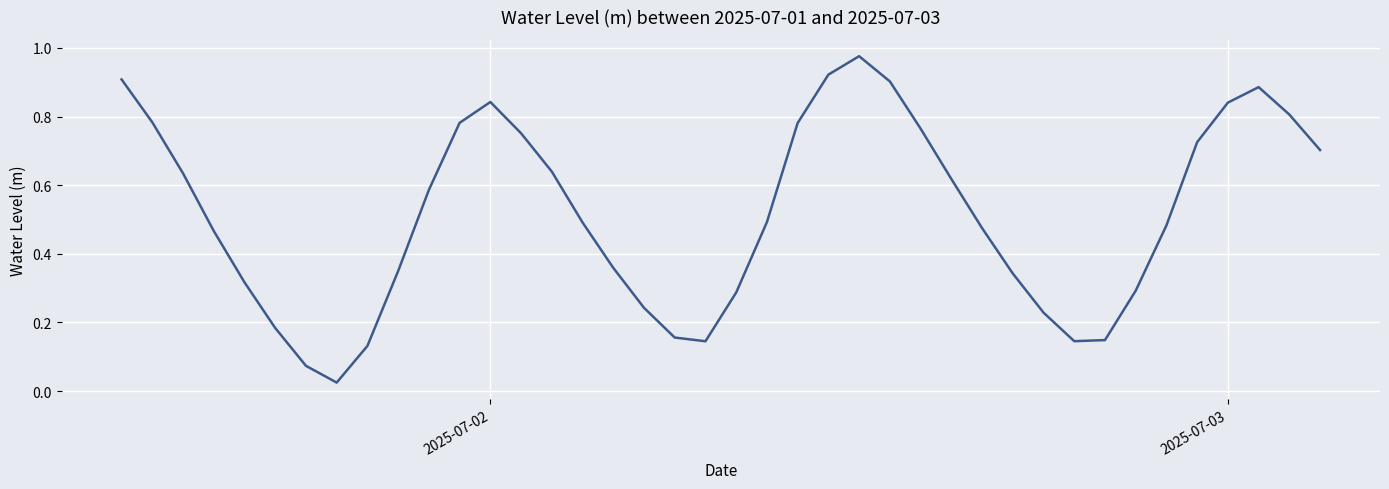

What is the difference between the maximum and minimum values?

1.0